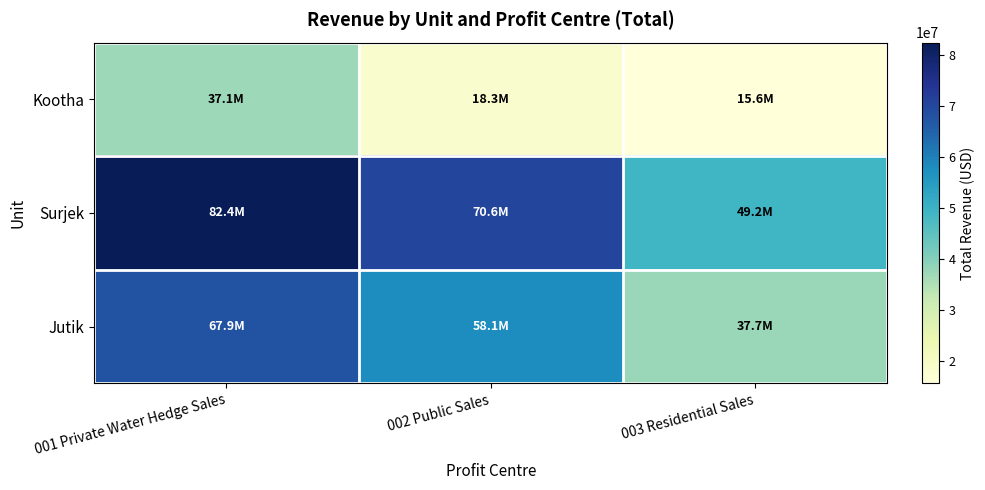

How many series are shown in this chart?

3